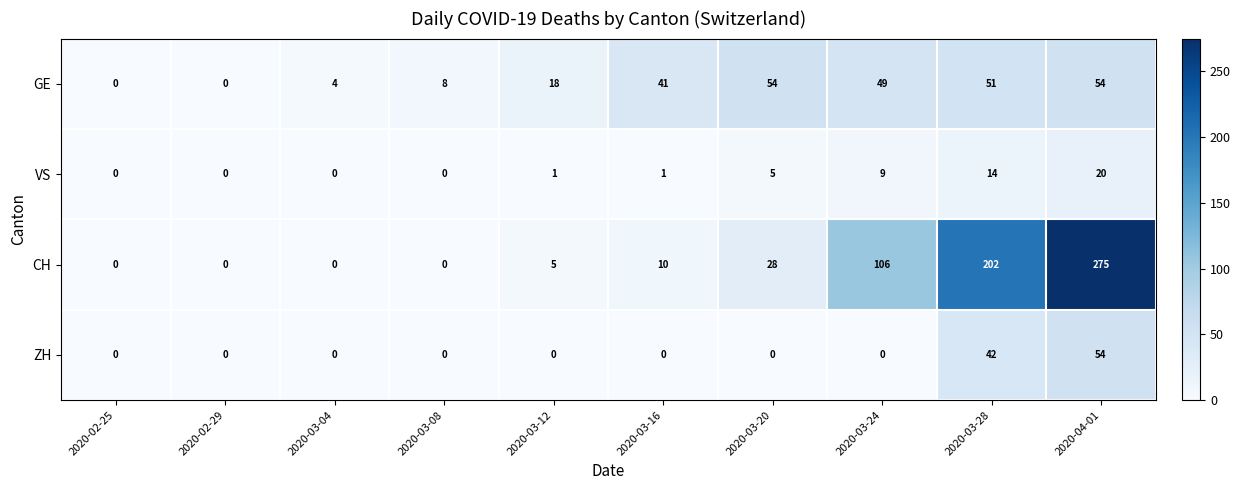

At 2020-03-24, list the series in order from smallest to largest.

ZH, VS, GE, CH